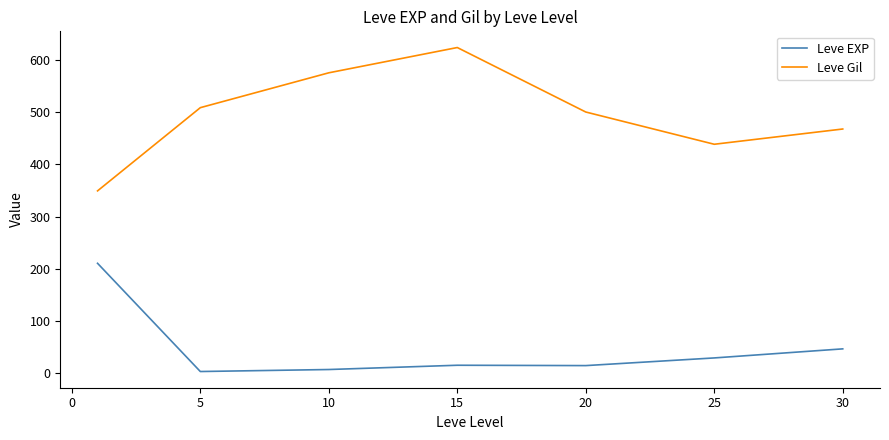

True or false: Leve EXP and Leve Gil cross at least once.

False